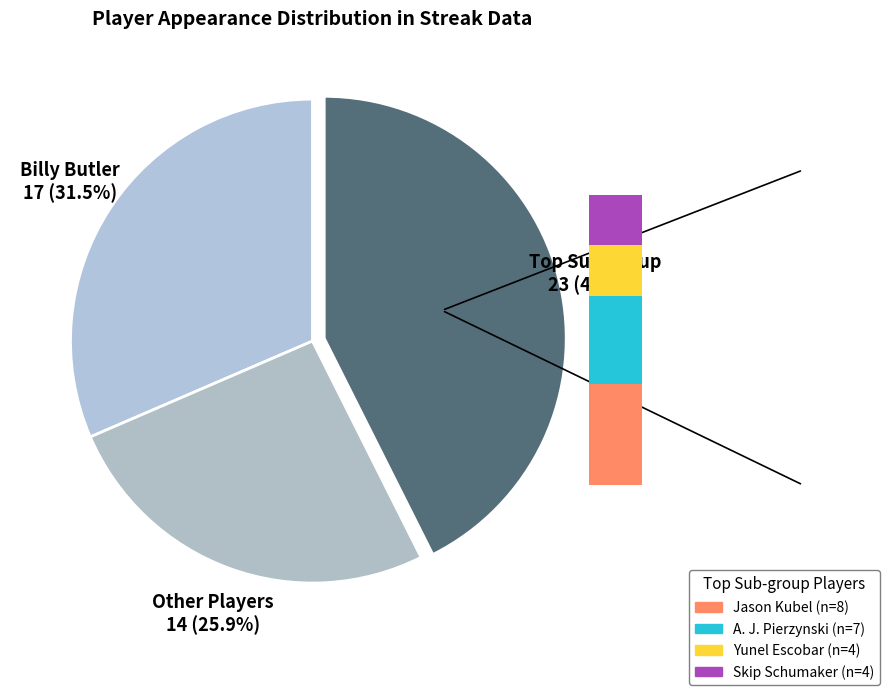

True or false: Ryan Braun accounts for 1% of the total.

False